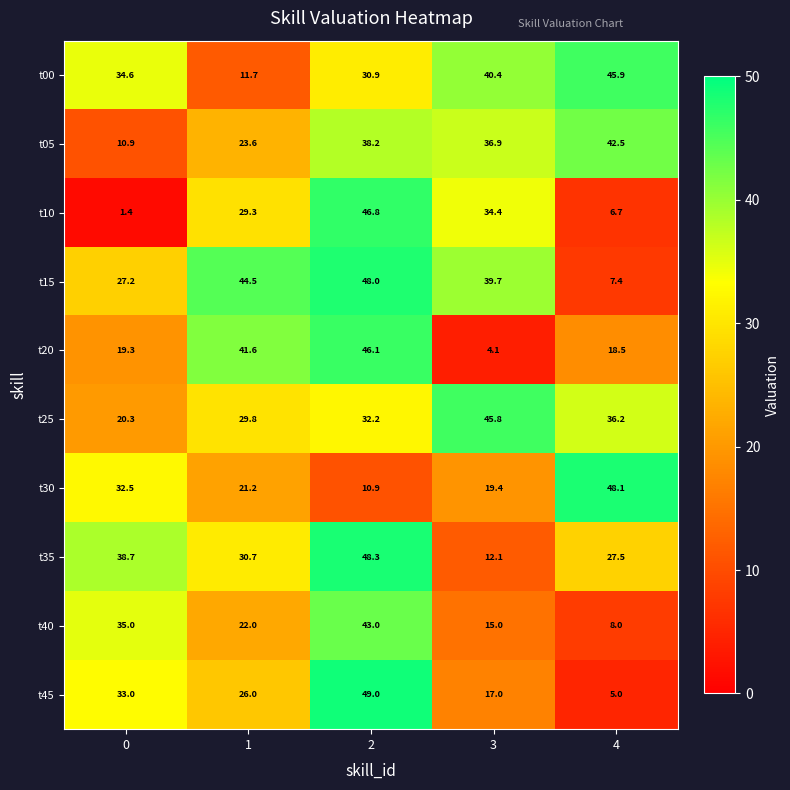

Rank the series by their maximum value, from highest to lowest.

t45, t35, t30, t15, t10, t20, t00, t25, t40, t05